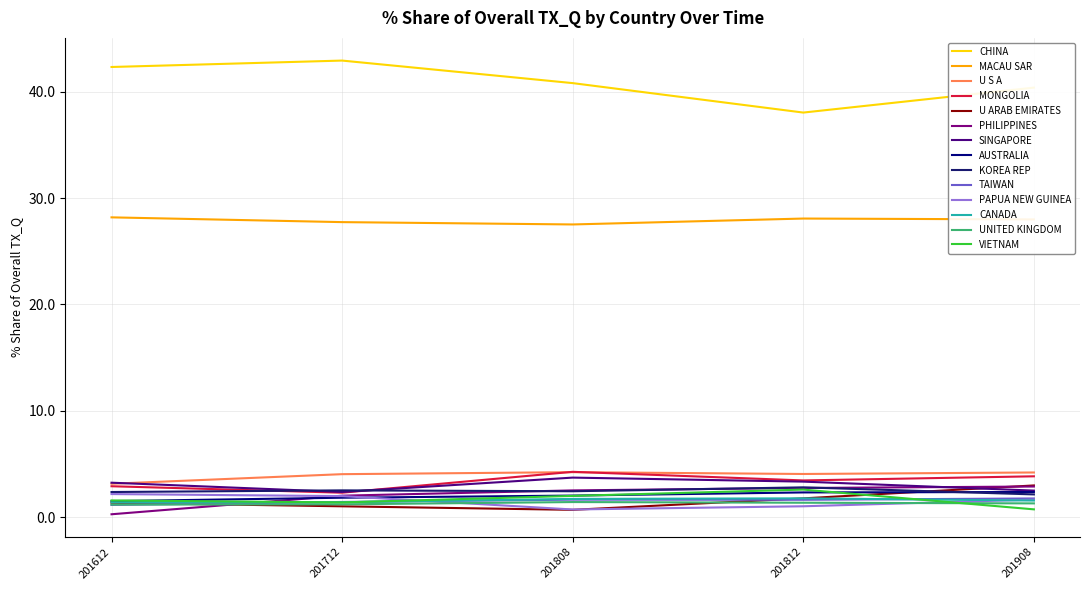

Does the chart display data point markers on the line(s)?

No